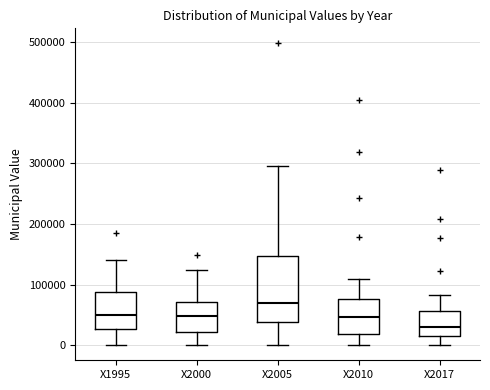

Reading left to right, transcribe this box plot: for each box, give where its median line is, the range the box spans, and where its two whiskers end, as read against the y-axis. The values are not printed on the chart, so give them approximately, as read against the axis.

X1995: median 50000, box 30000 to 90000, whiskers 0 to 140000
X2000: median 50000, box 20000 to 70000, whiskers 0 to 120000
X2005: median 70000, box 40000 to 150000, whiskers 0 to 300000
X2010: median 50000, box 20000 to 80000, whiskers 0 to 110000
X2017: median 30000, box 10000 to 60000, whiskers 0 to 80000